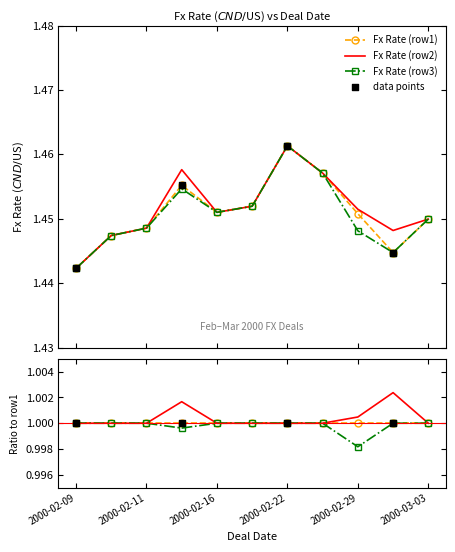

At how many categories does at least one series exceed 1?

11